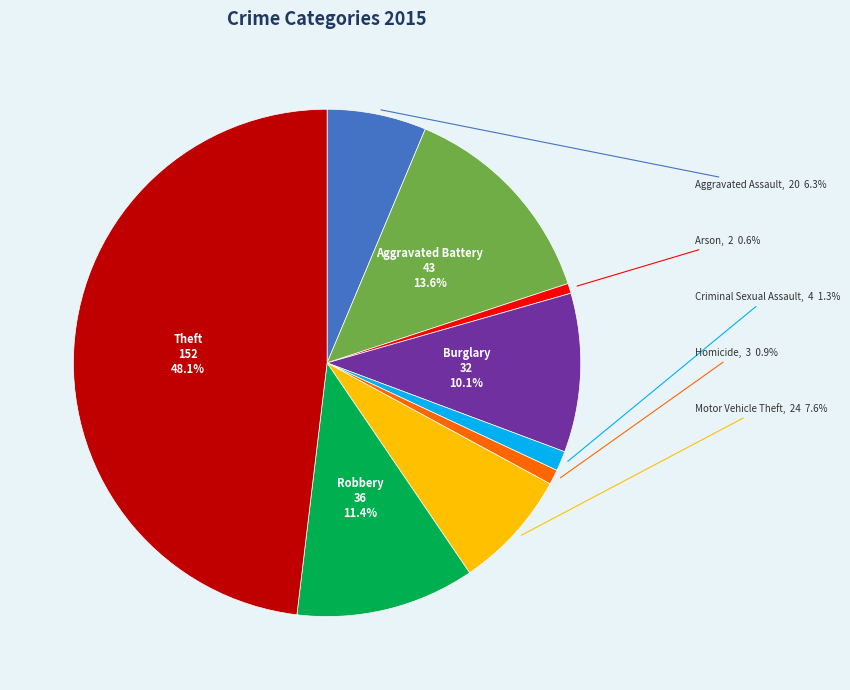

Does any single category account for the majority?

No